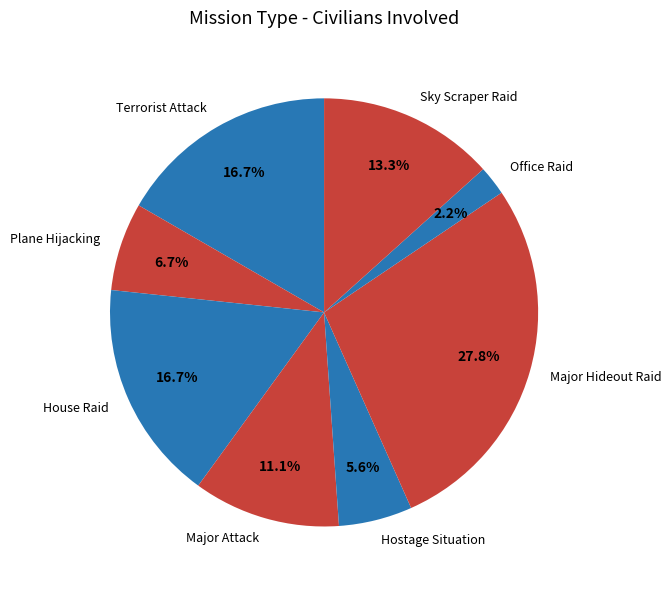

Approximately how many times larger is the value at Major Hideout Raid compared to Terrorist Attack?

1.7